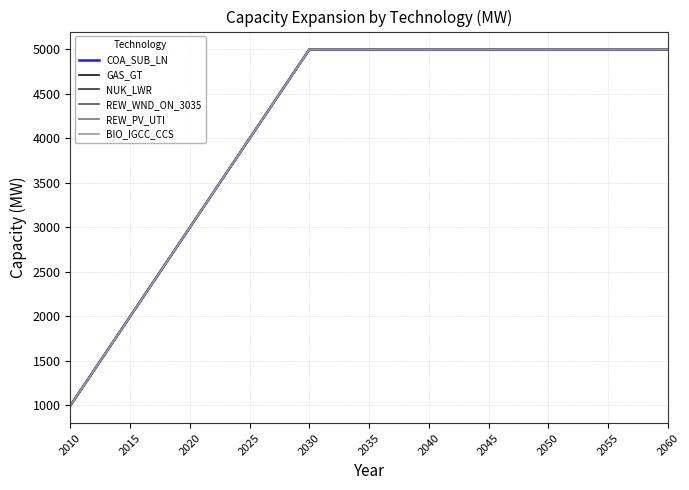

Does the chart have visible grid lines?

Yes